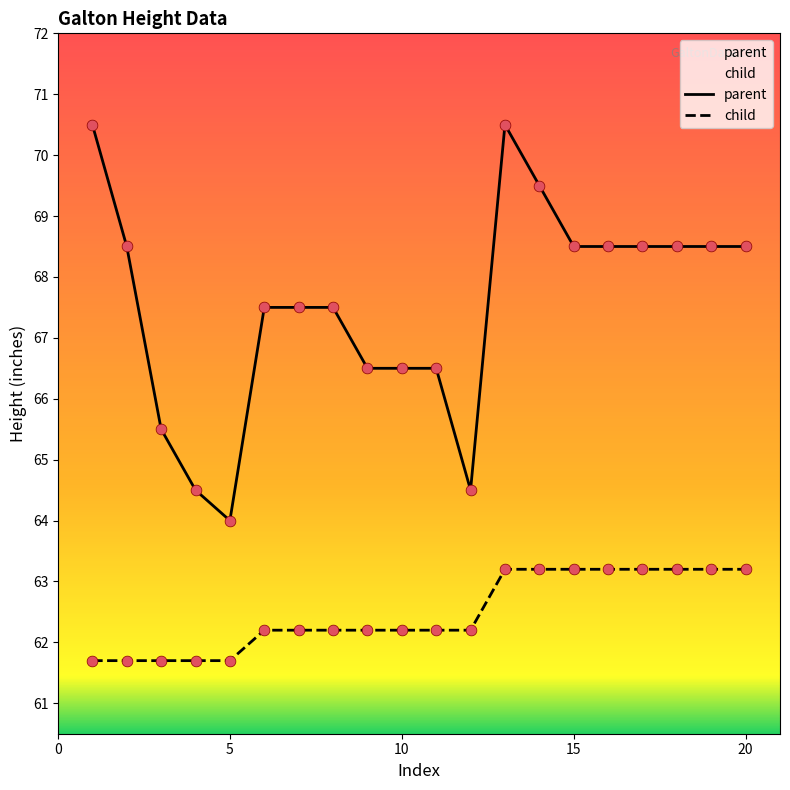

Is the value of parent at 16 greater than the value of child at 11?

Yes